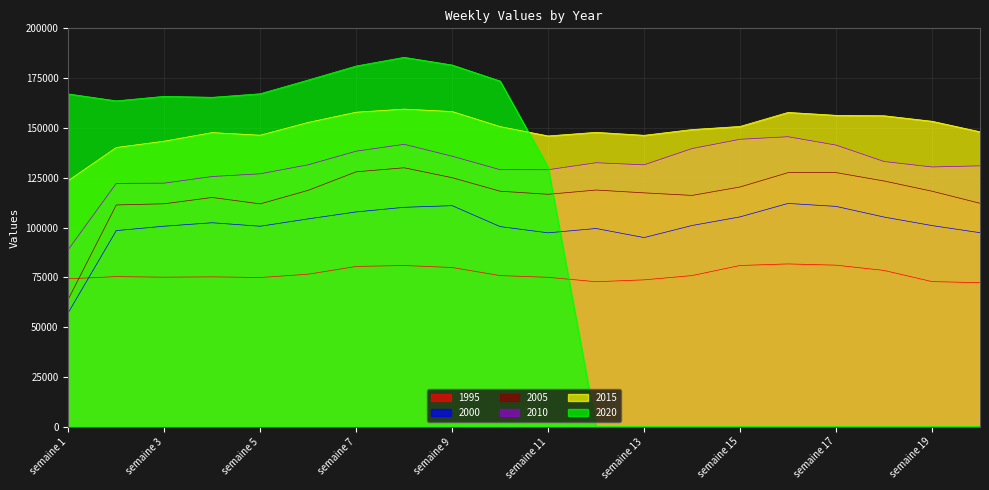

The value of 2005 at semaine 12 is 164438. True or false?

False